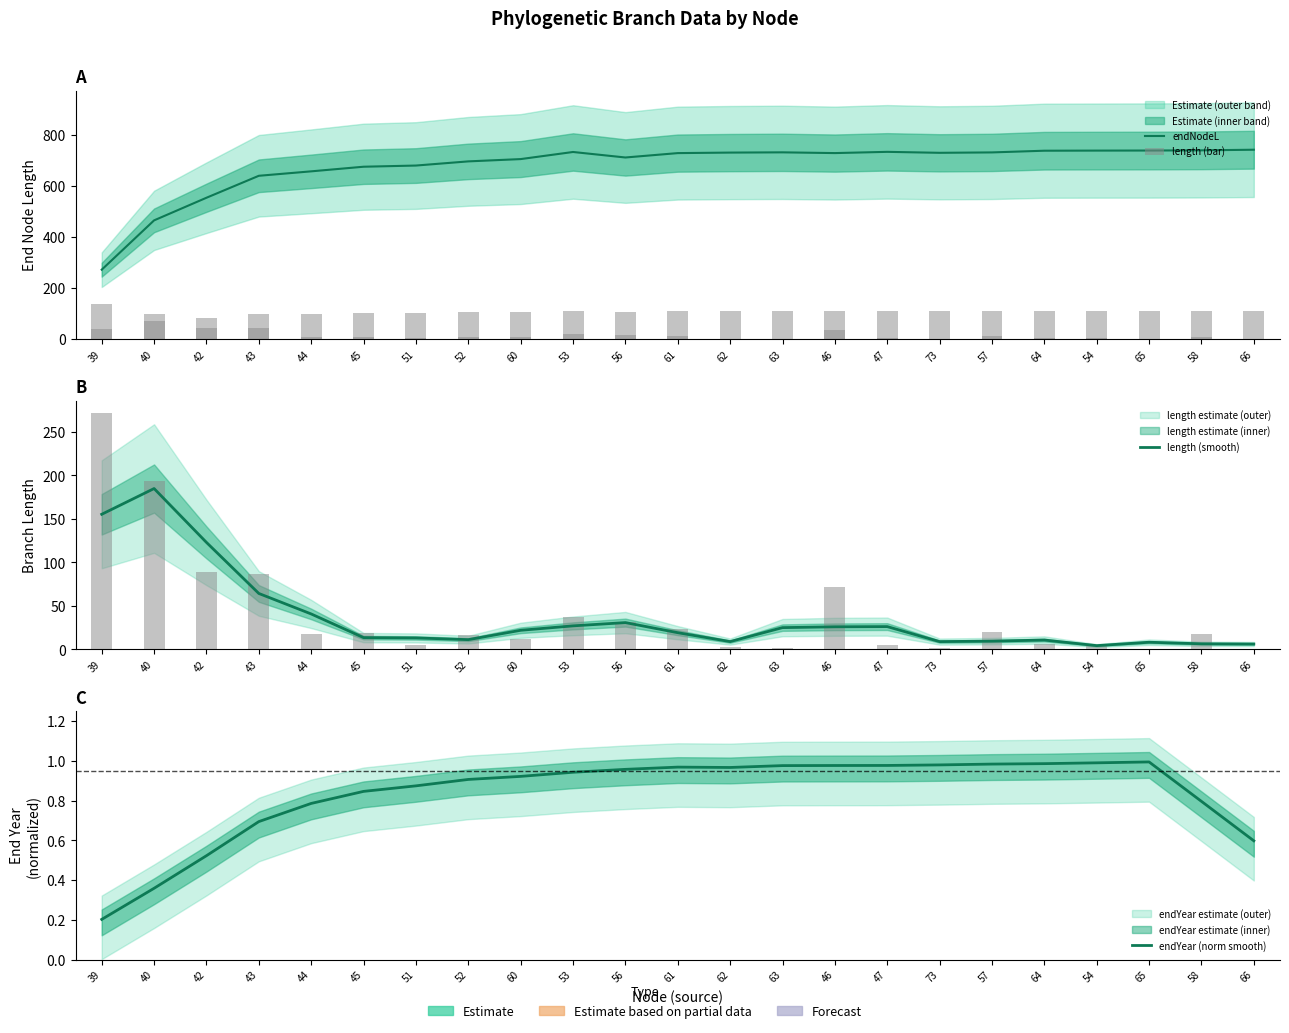

How many groups of bars are there?

23